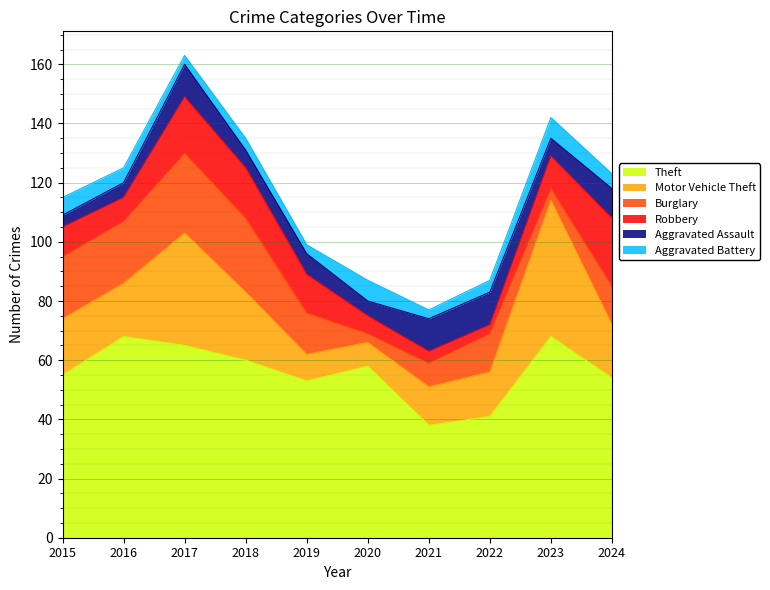

What is the average value of the Motor Vehicle Theft series?

21